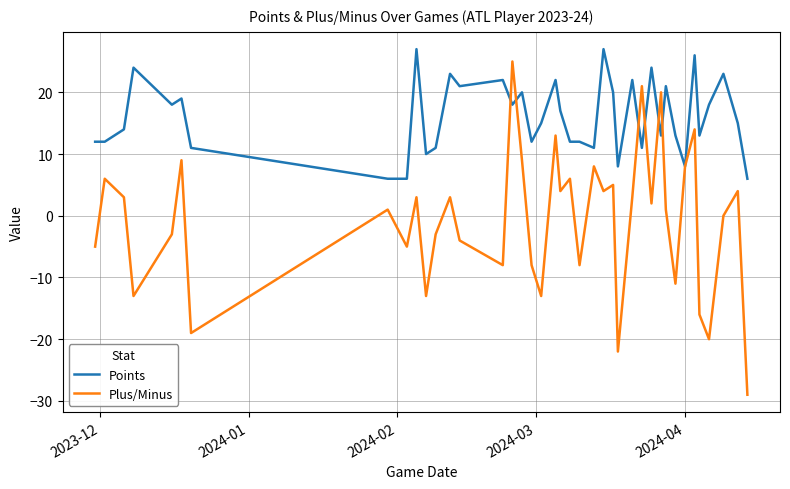

Which series has the largest total across all categories?

Points